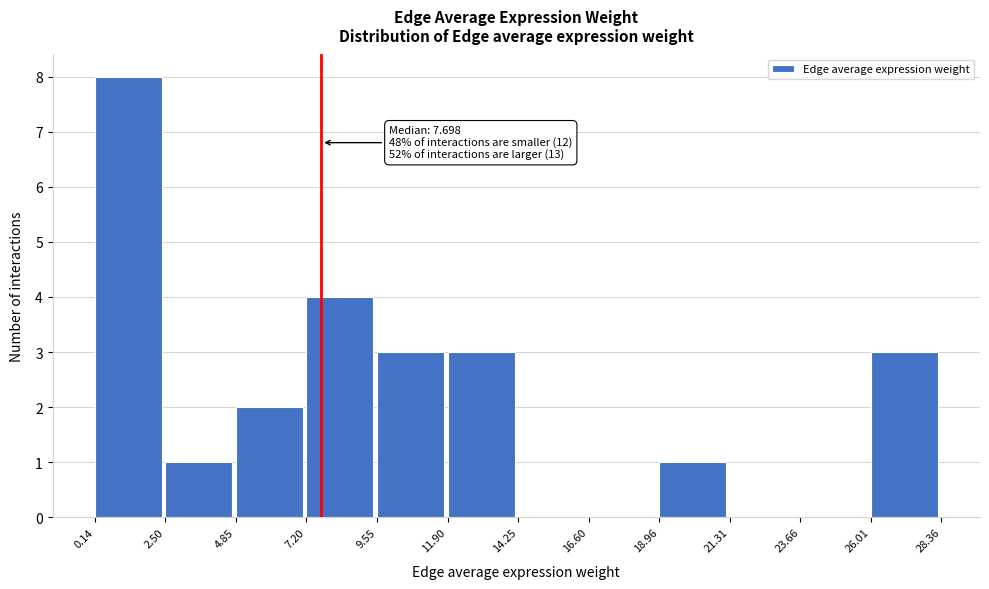

Which range on the x-axis has the tallest bar?

0.14 to 2.50